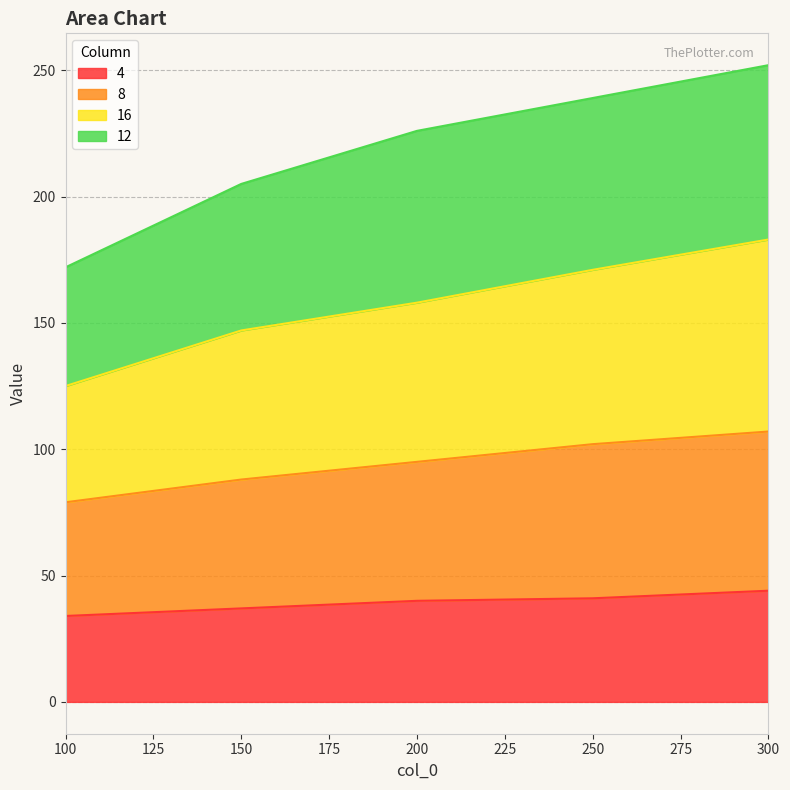

Which category has the highest value across all series?

300